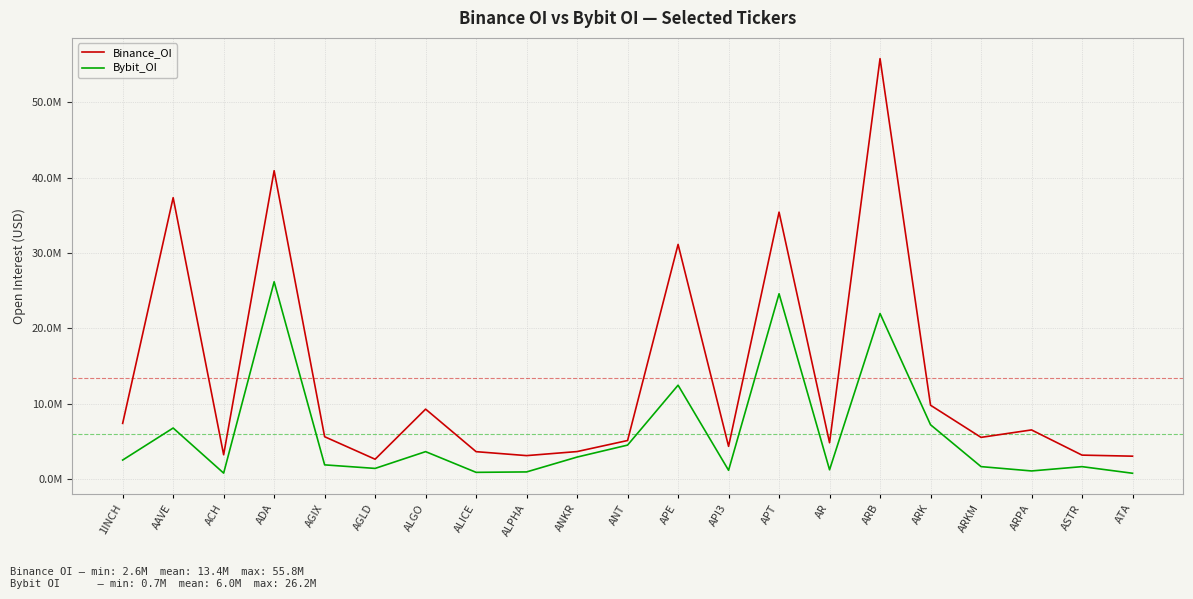

At which label does Bybit_OI reach its peak?

ADA